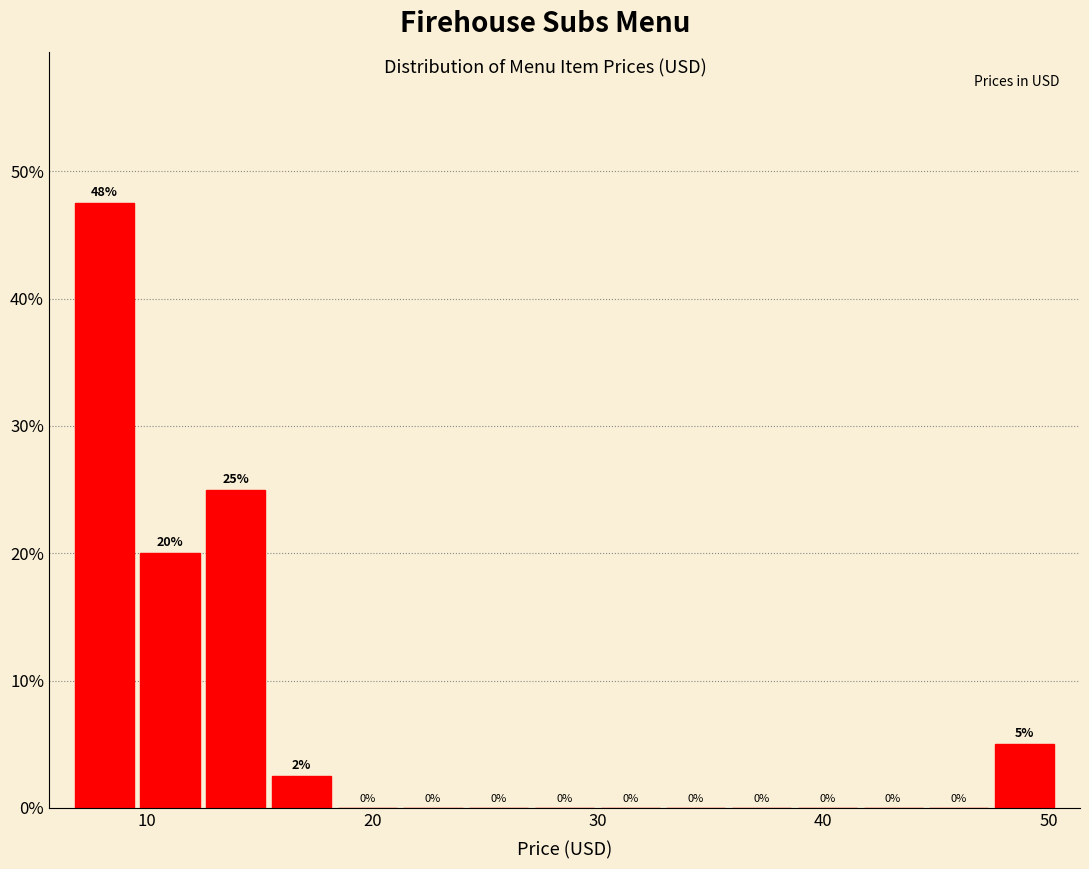

Read against the x-axis, roughly where is the centre of the tallest bar?

8